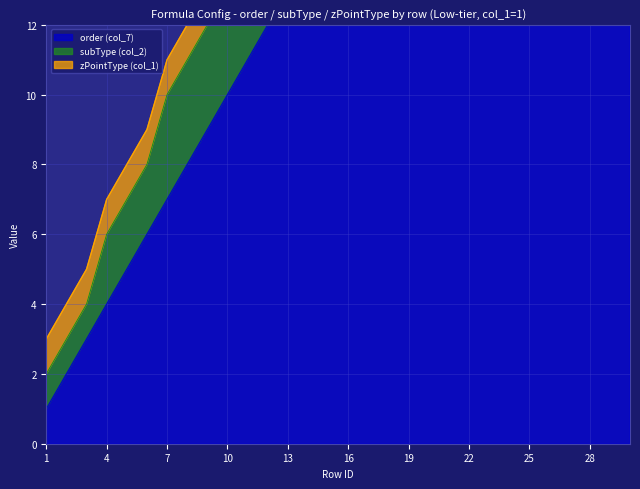

What is the difference between the maximum and minimum values in the subType (col_2) series?

38